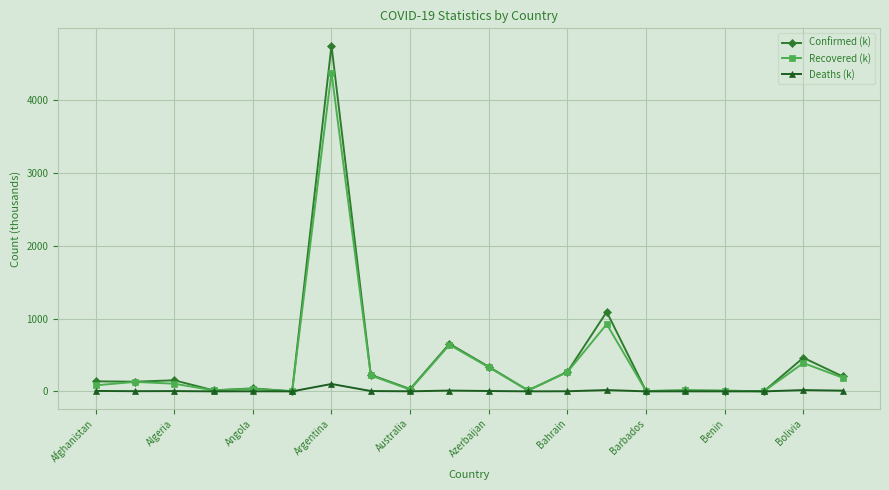

What is the value of the Deaths (k) point at the 20th from the left?

9.7